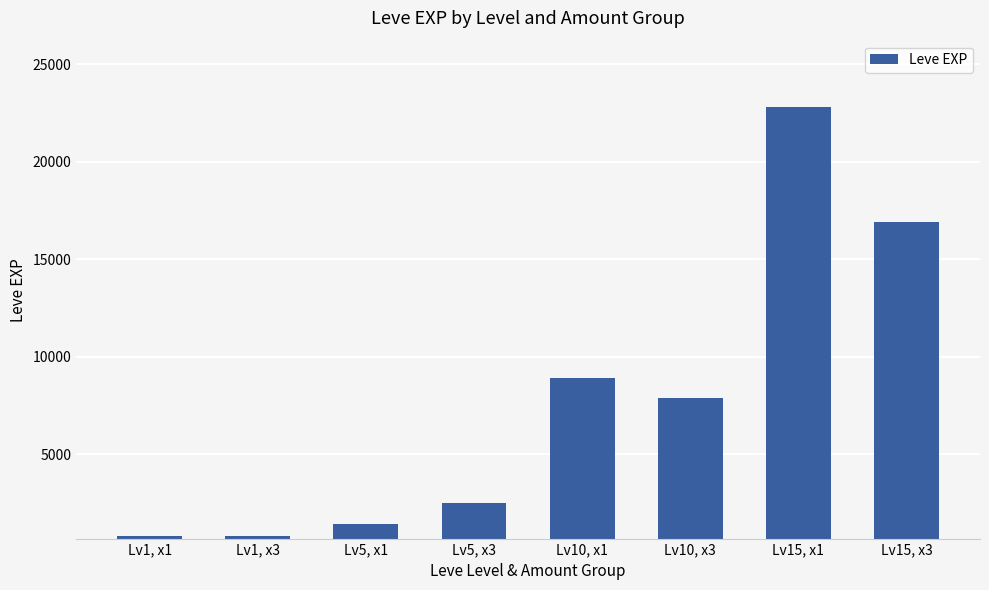

What is the maximum value shown in the chart?

22790